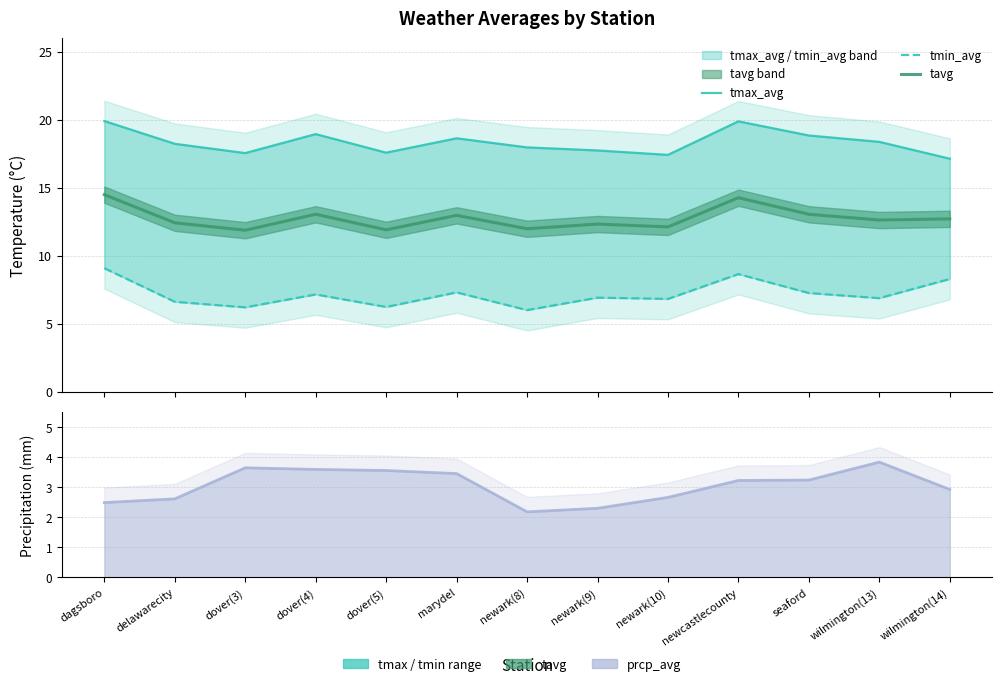

What is the value of the tmin_avg point at the 11th from the left?

7.3